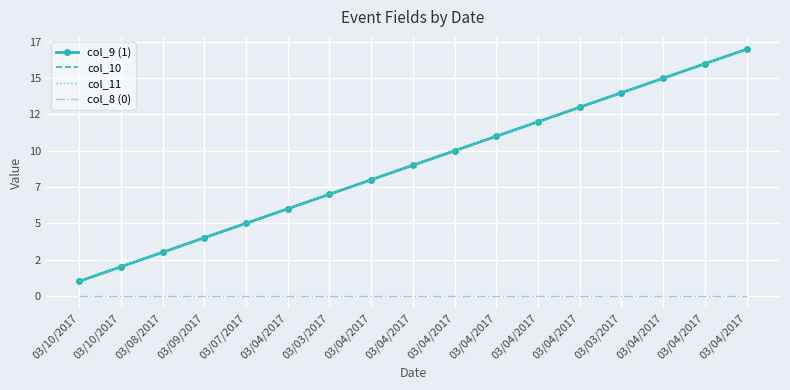

What is the label of the 11th point from the left?

03/04/2017